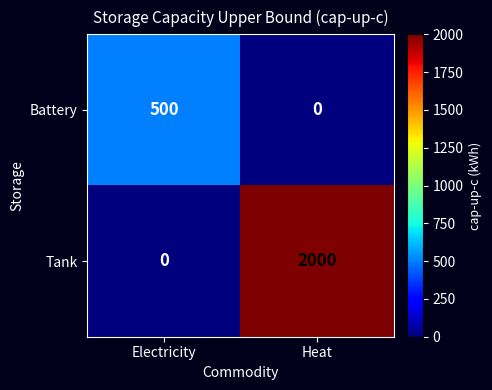

What is the total value across all series at Heat?

2000